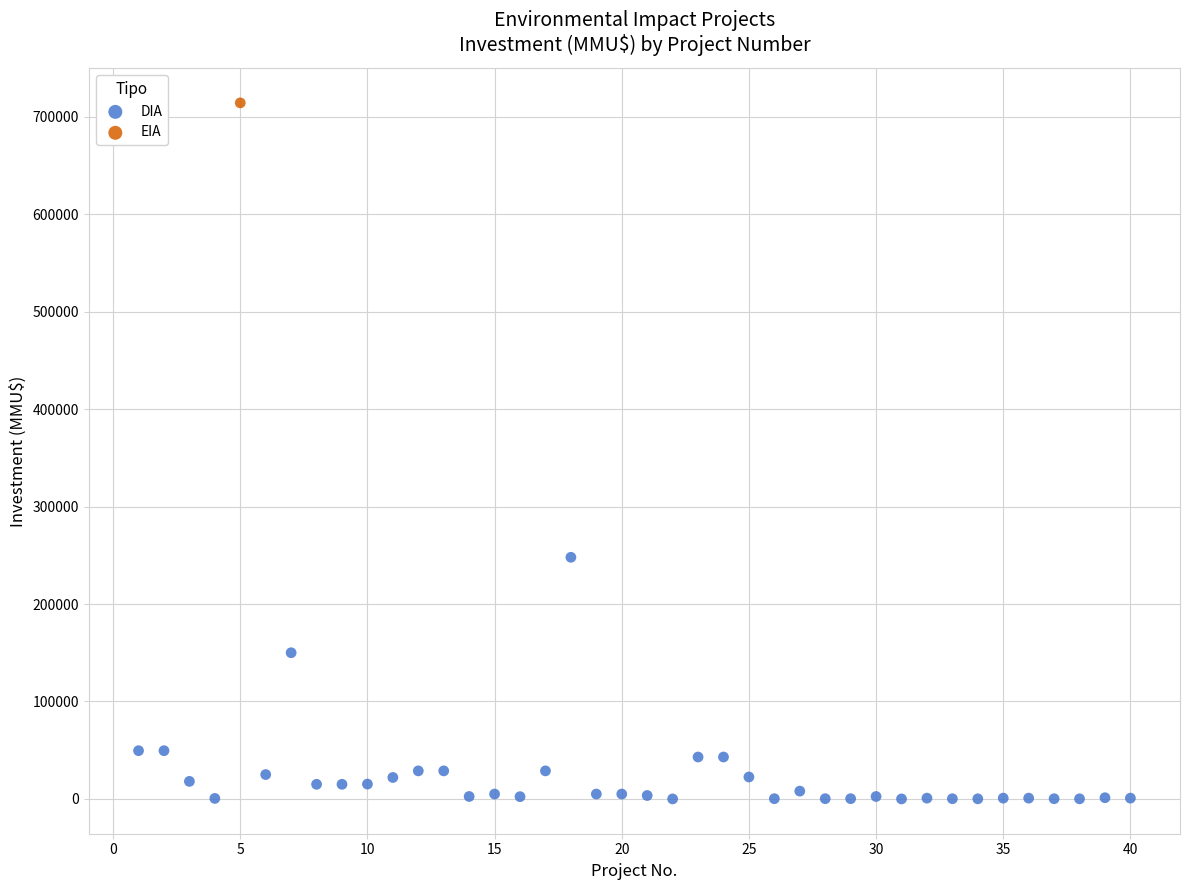

What are all the series names shown in the legend?

DIA, EIA